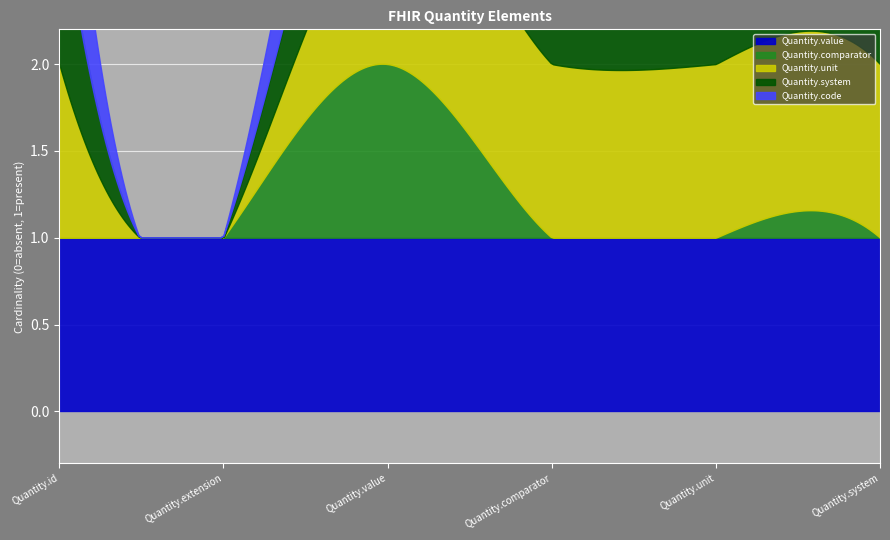

How many values in Quantity.comparator are above zero?

1